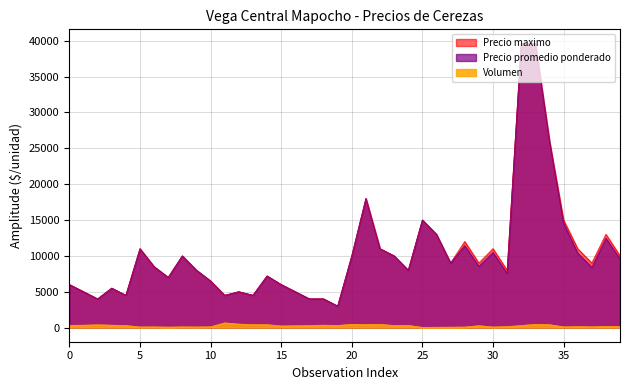

What is the maximum value for Precio promedio ponderado?

39600